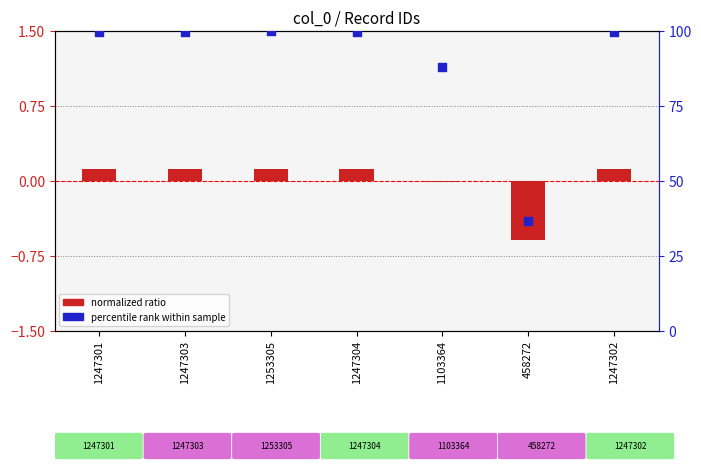

At which category is the sum across all series the highest?

1253305